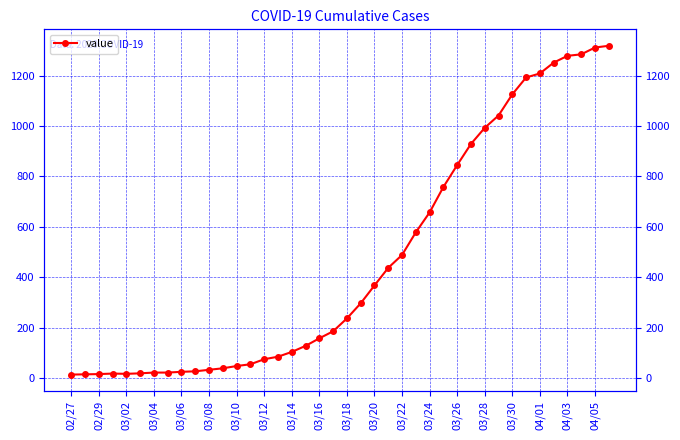

What is the smallest value displayed?

13